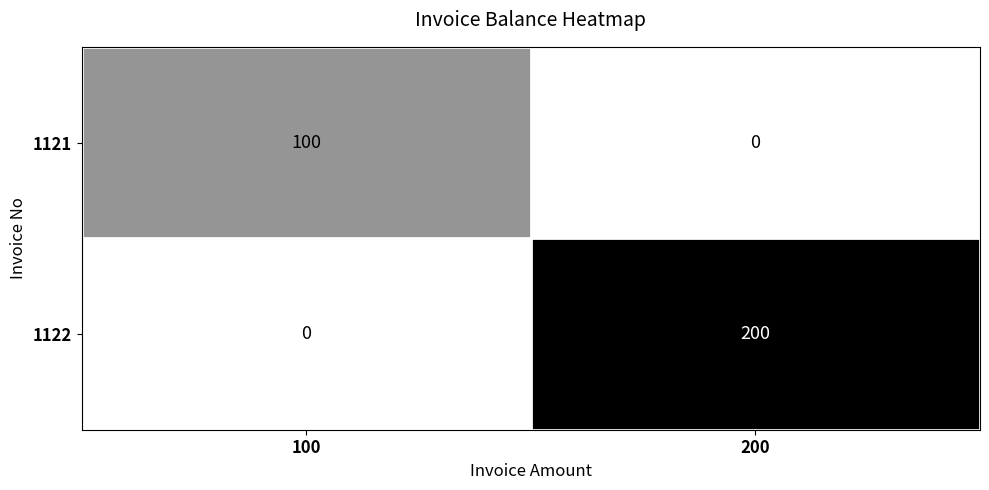

What is the greatest value displayed?

200